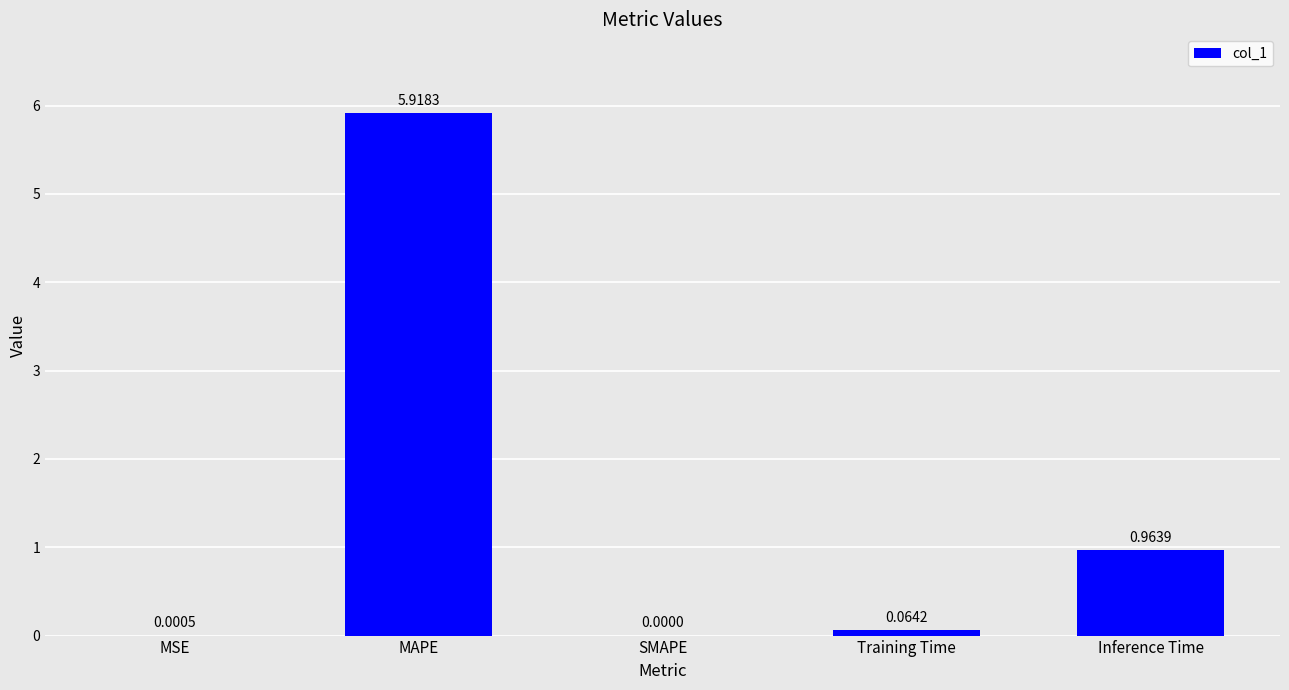

Where is the data nearest to the value 2?

Inference Time